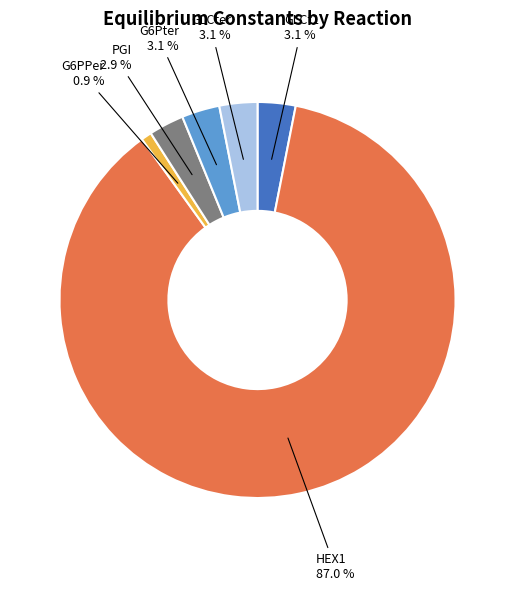

Is the sum of G6Pter and PGI greater than half?

No